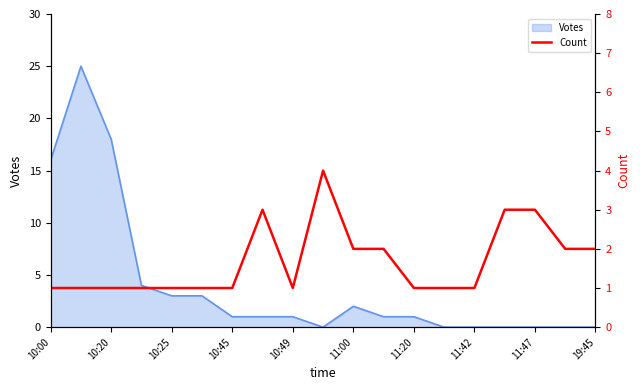

The value of Votes at 11:47 is 0. True or false?

True